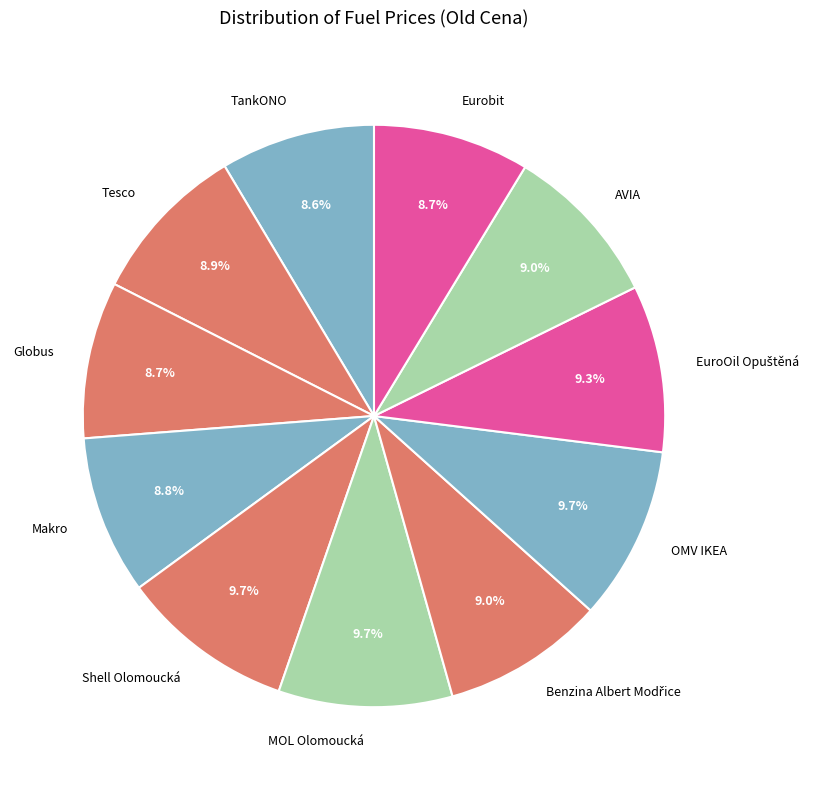

Do Tesco and OMV IKEA together represent more than half of the pie?

No